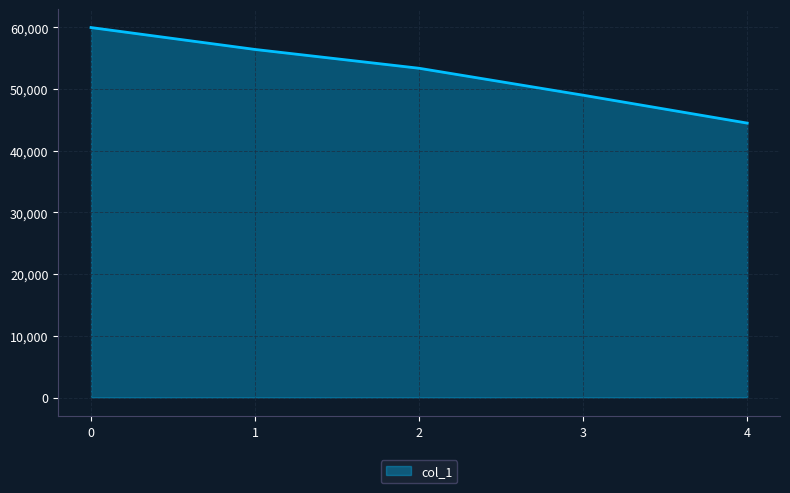

Reading left to right, list all the values displayed in this chart.

0=59984	1=56432	2=53382	3=49013	4=44493